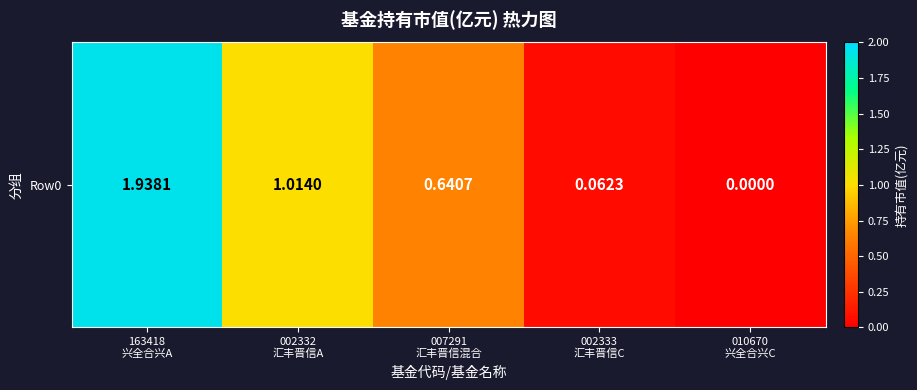

Reading left to right, extract all data points from this chart.

1.9	1.0	0.6	0.1	0.0